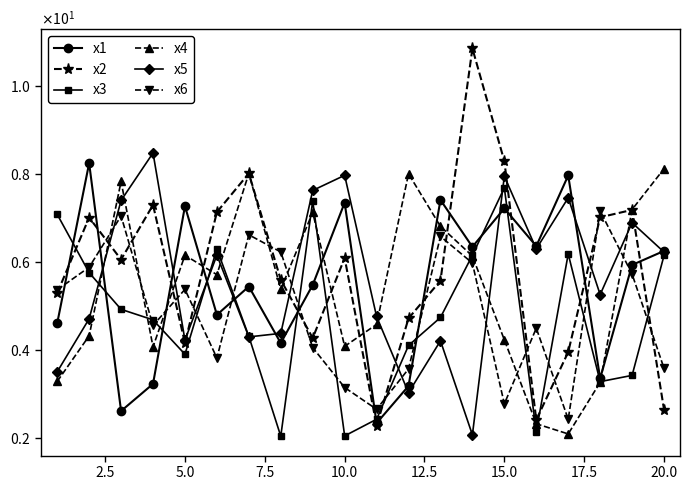

What are all the series names shown in the legend?

x1, x2, x3, x4, x5, x6